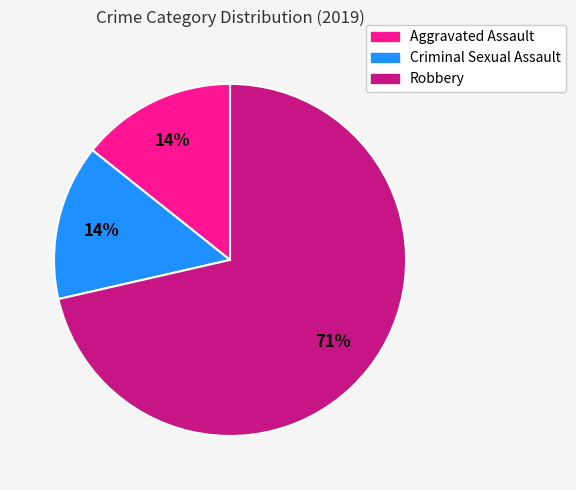

What is the majority slice?

Robbery